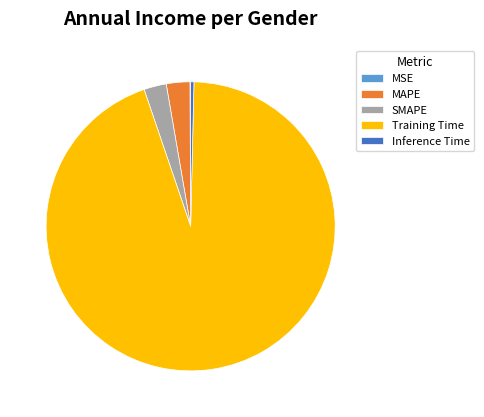

What is the largest slice in the pie chart?

Training Time